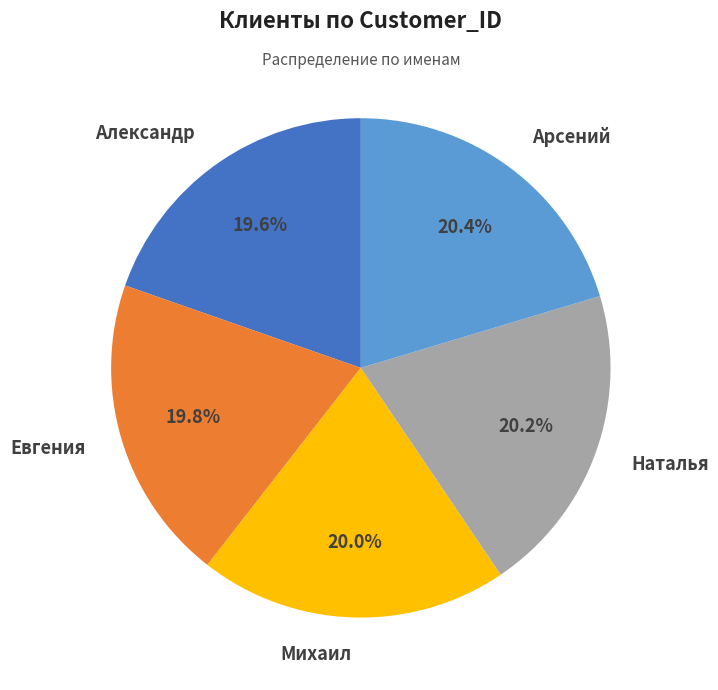

Combined, do Наталья and Михаил account for over 50%?

No